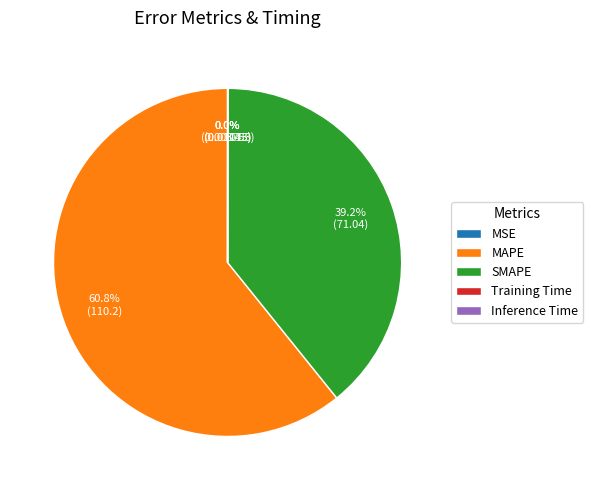

How much of the chart is everything except SMAPE?

60.8%